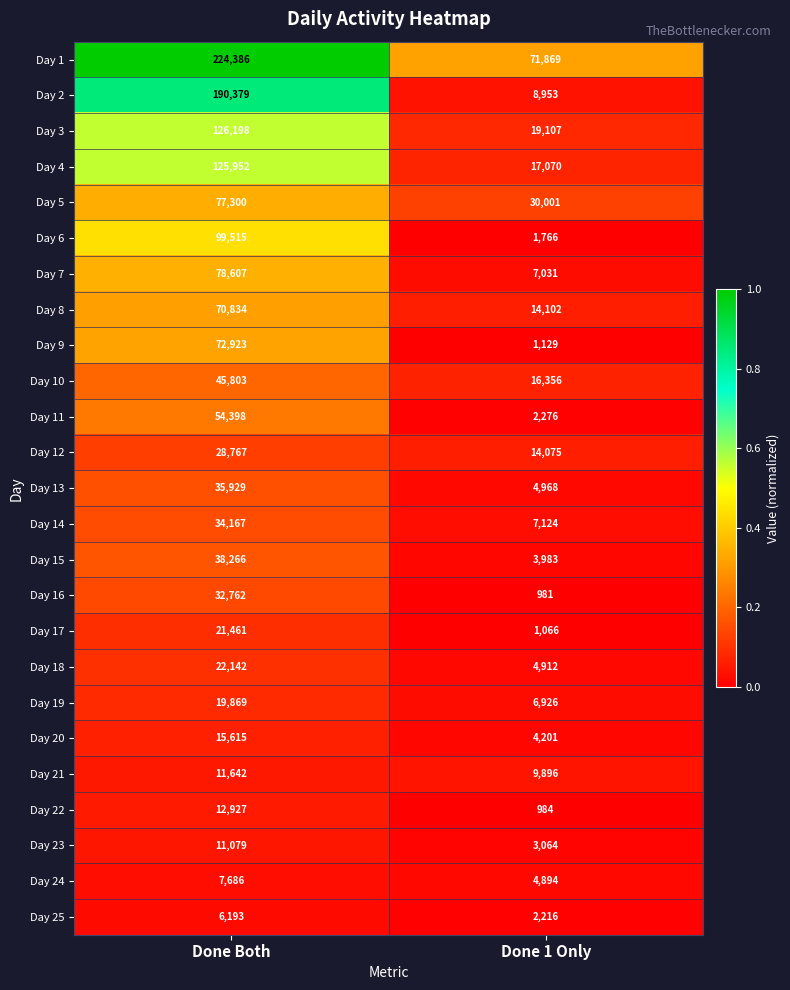

Which series changed the most between Done Both and Done 1 Only?

Day 2